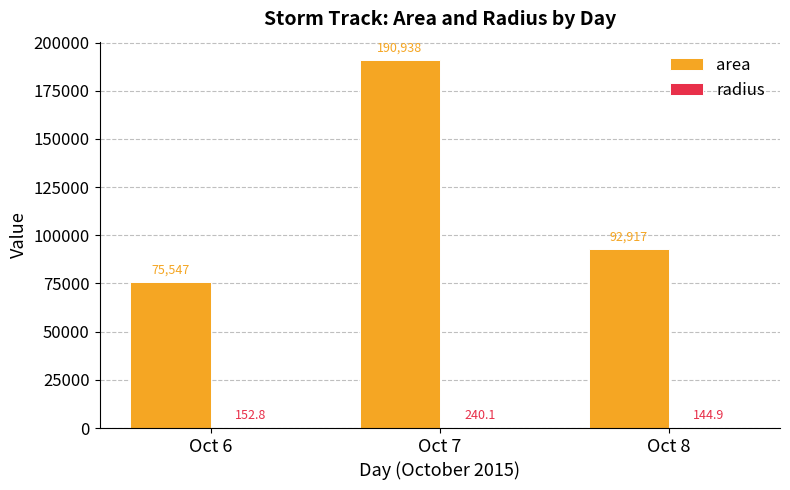

Which series changed the most between Oct 7 and Oct 8?

area